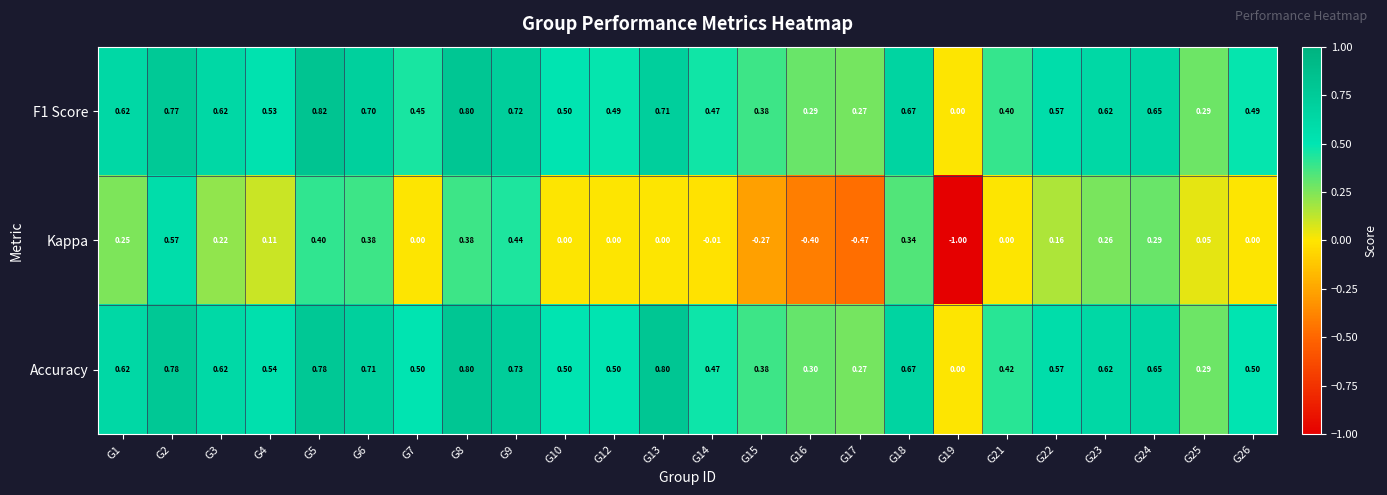

Which series has the largest total across all categories?

Accuracy